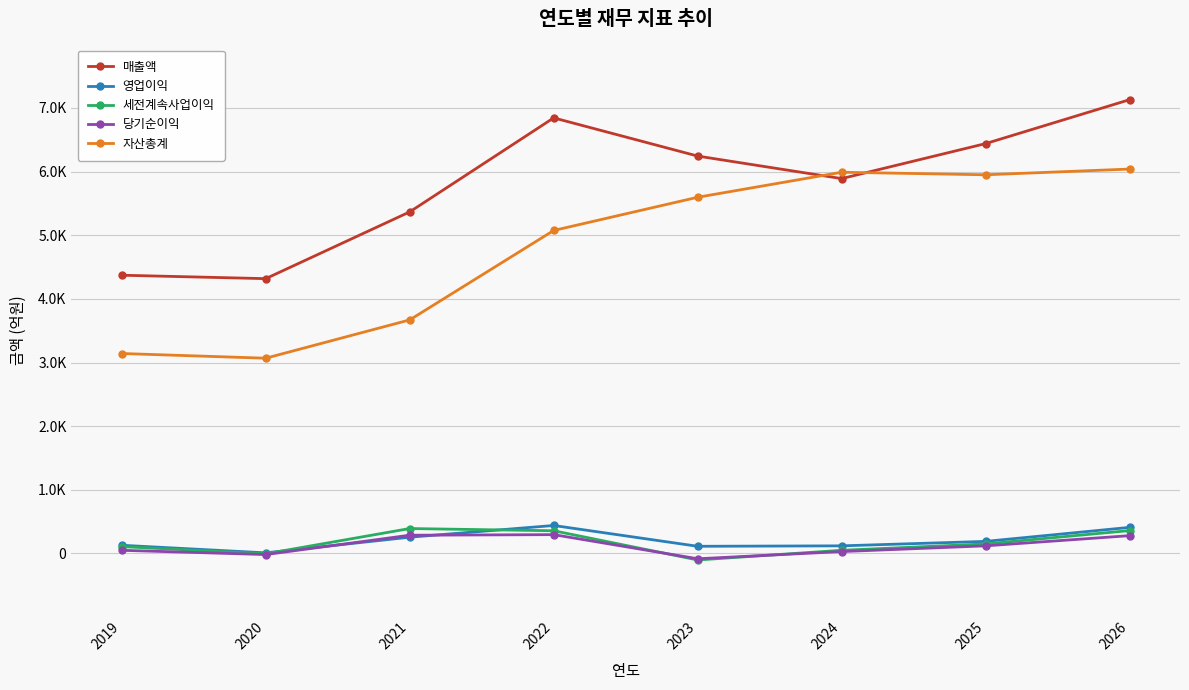

Is this an area chart (filled region under the line)?

No